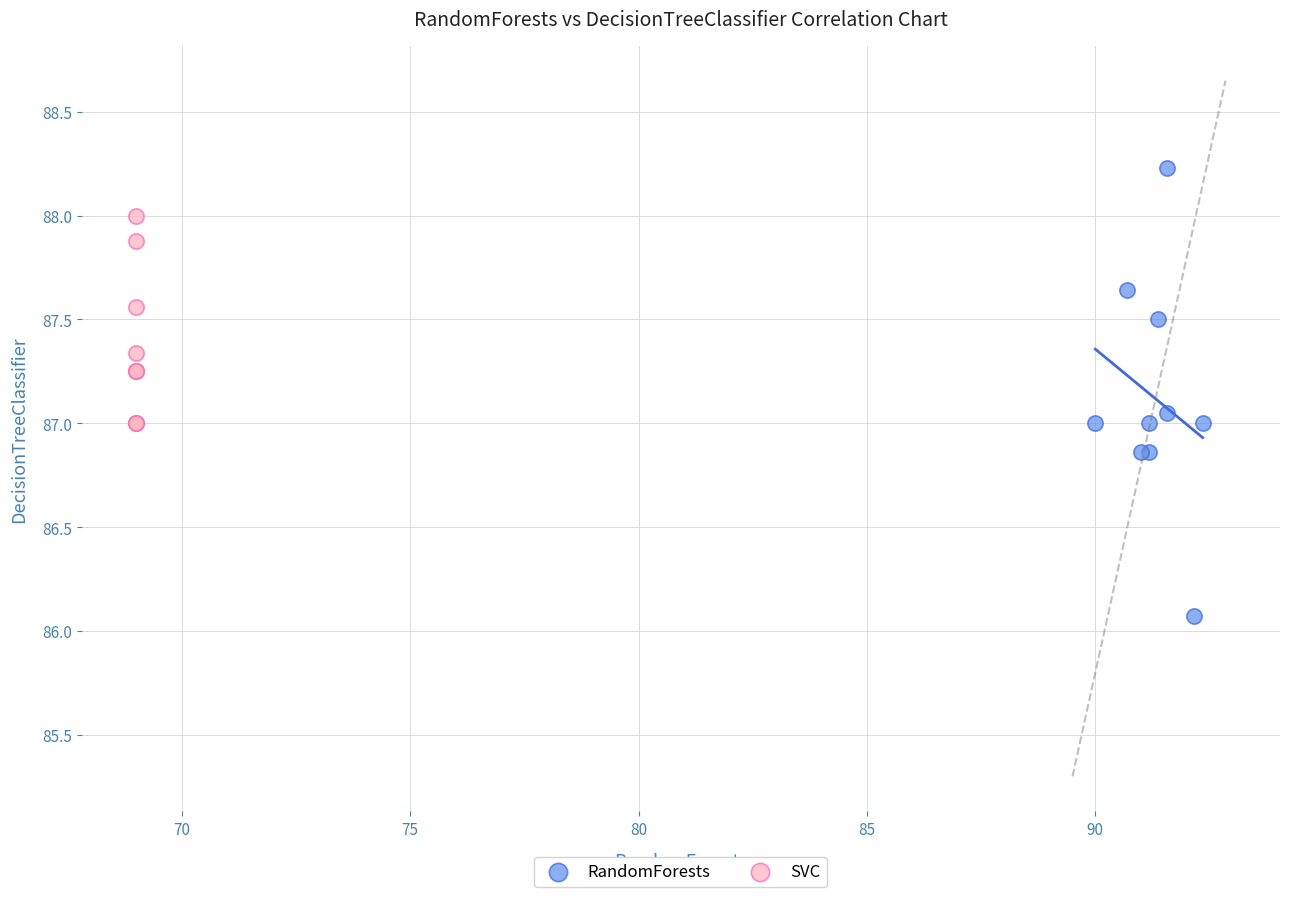

Which series contains the lowest Y value?

RandomForests